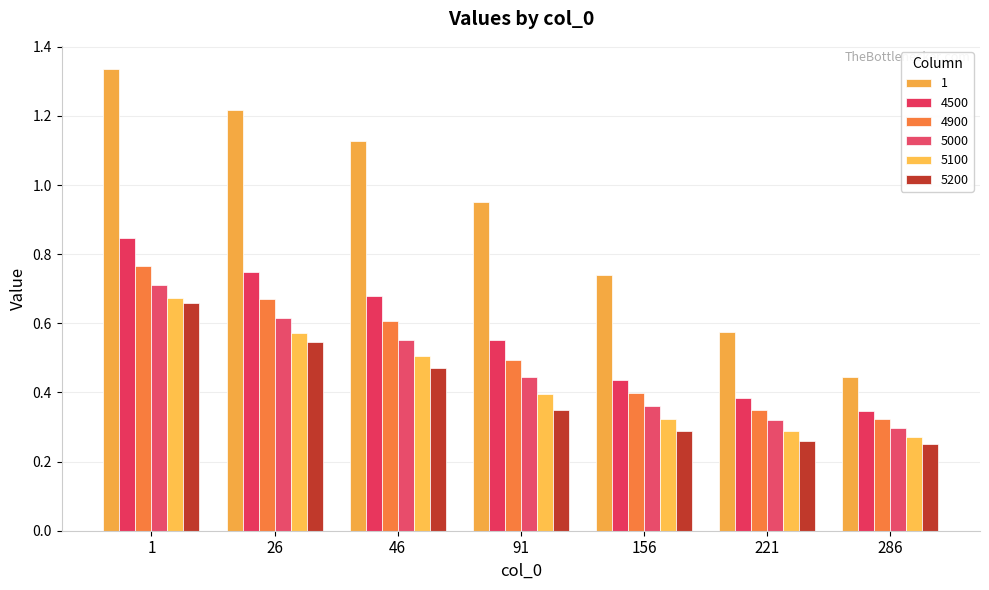

Are the bars grouped side by side (vs. stacked)?

Yes